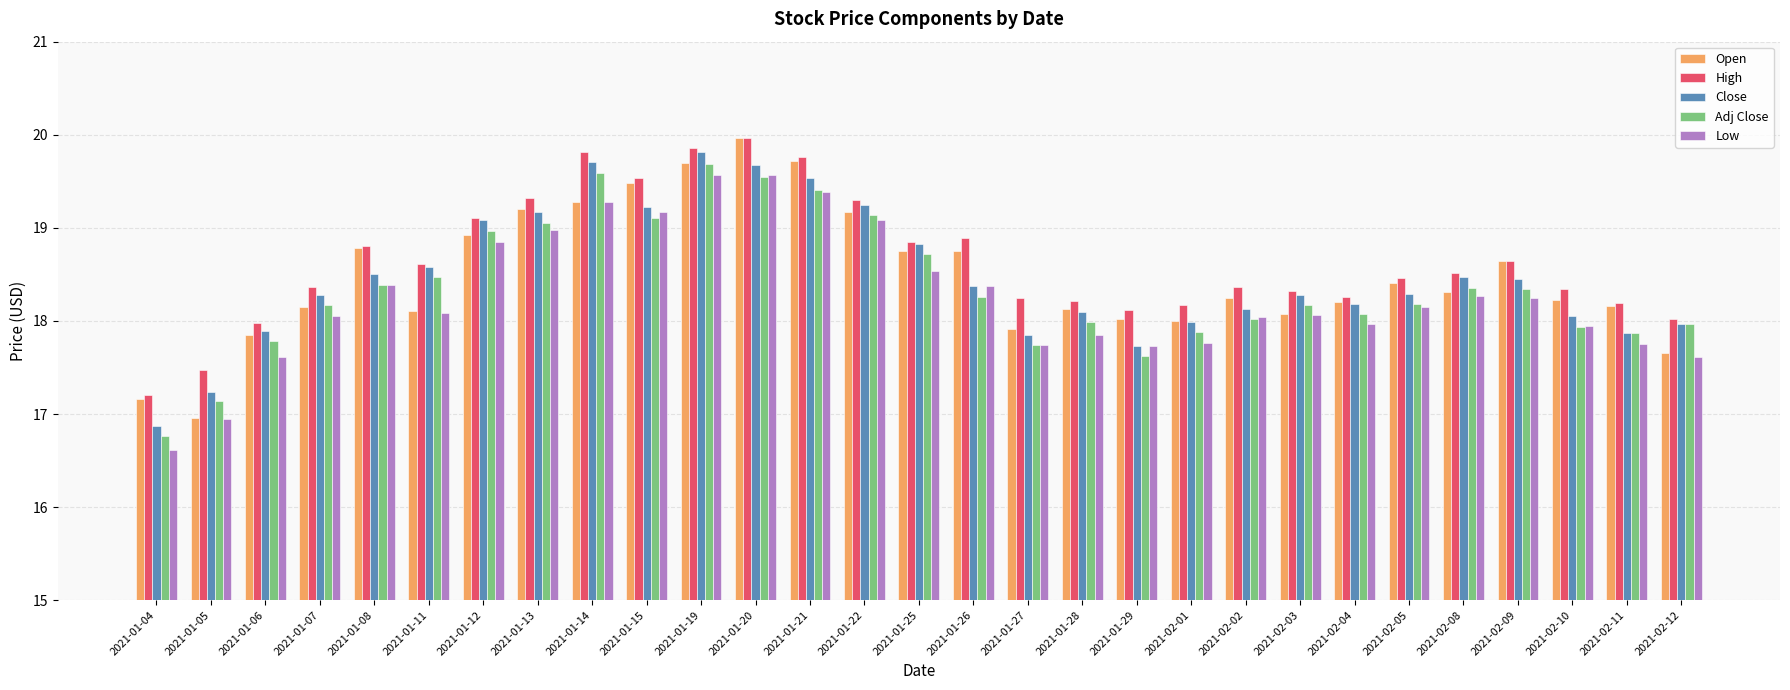

What is the highest value of the High series?

20.0